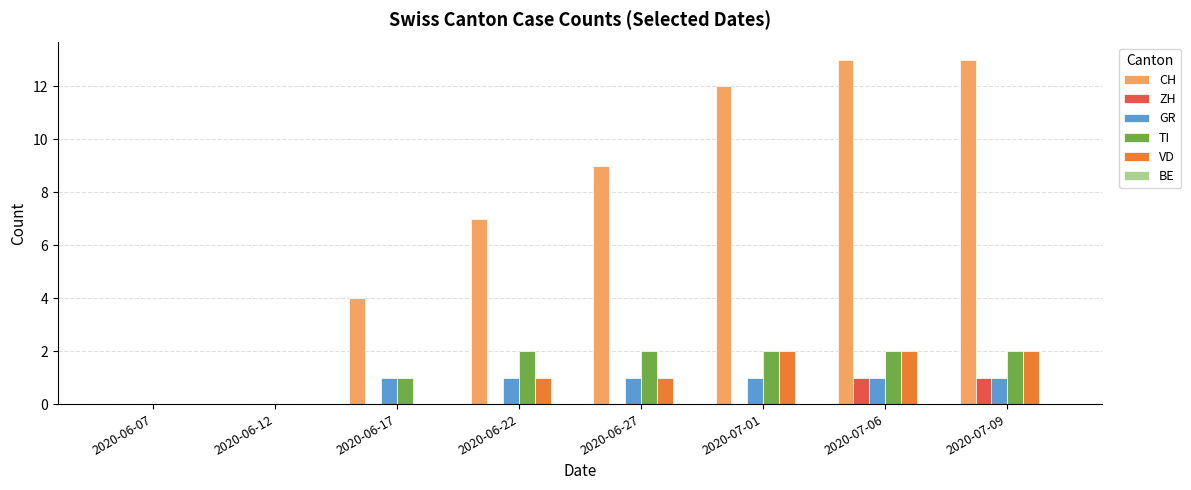

Between 2020-06-12 and 2020-07-06, which series saw the biggest shift?

CH